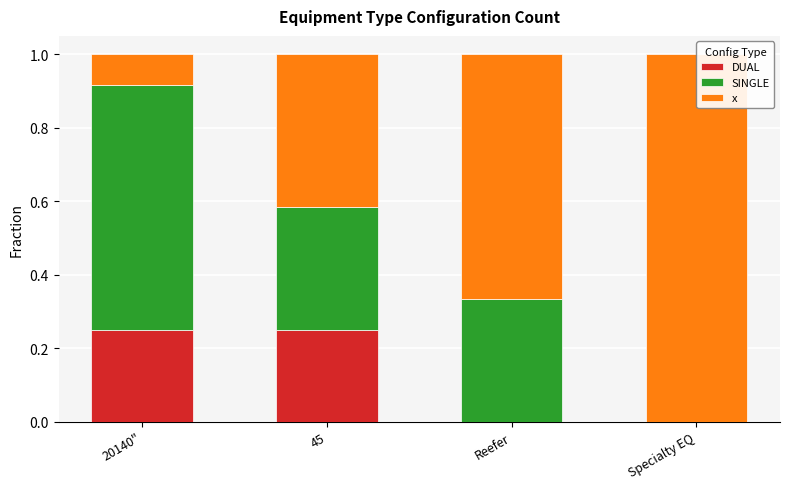

List the series in order of their overall mean, highest first.

x, SINGLE, DUAL